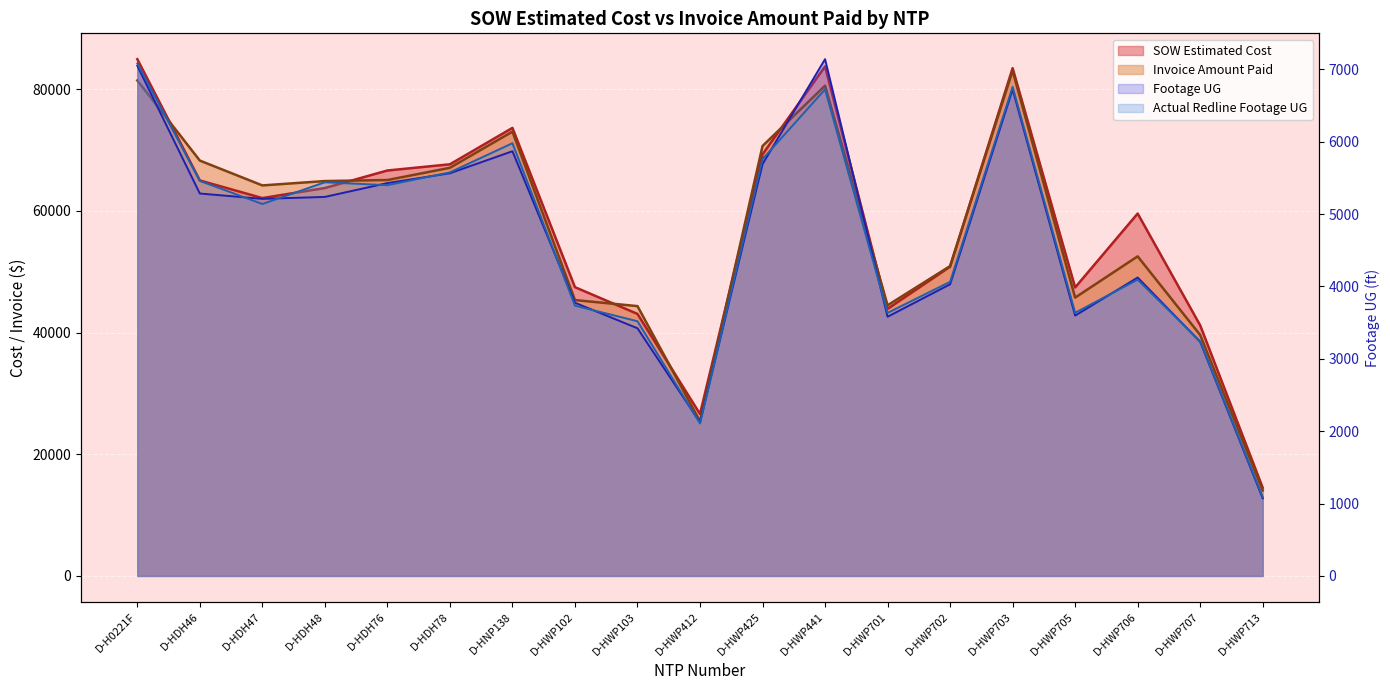

What is the value of the Invoice Amount Paid point at the 2nd from the left?

68269.0